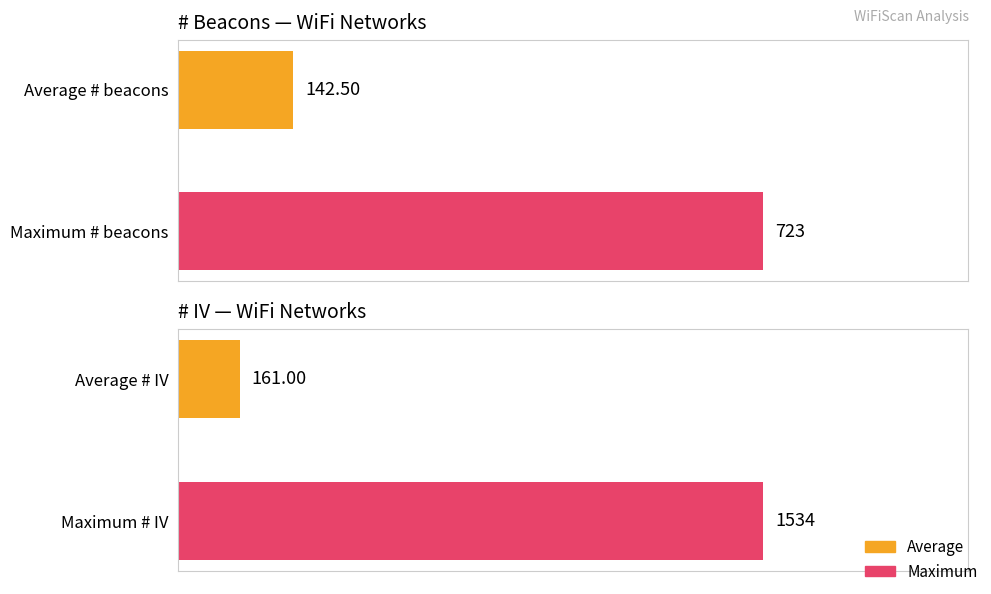

Are the bars horizontal?

Yes